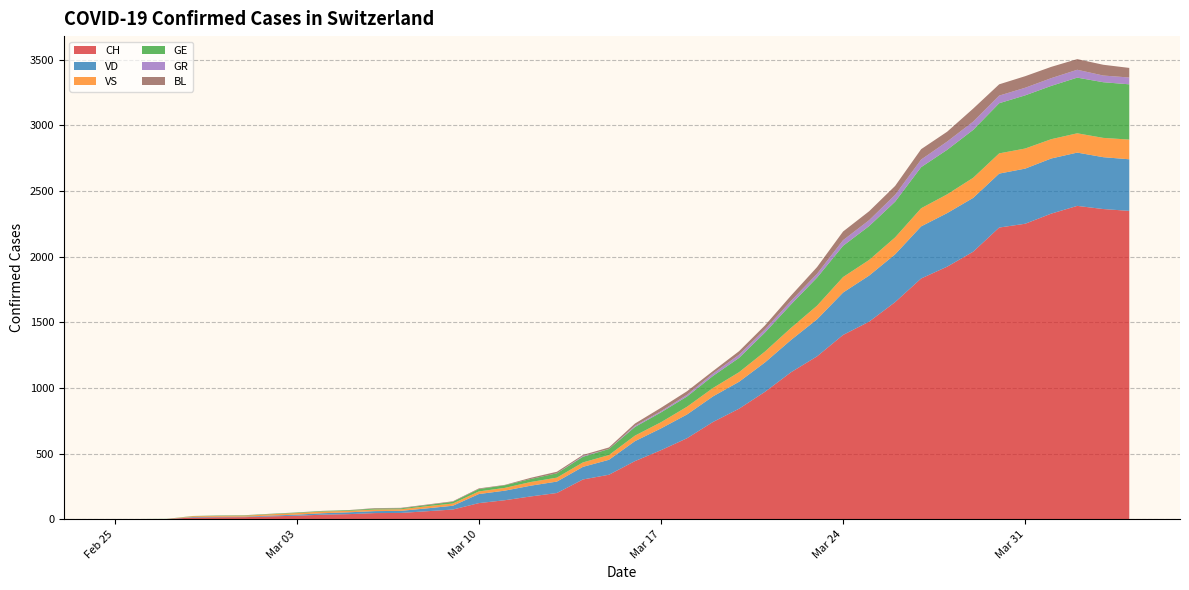

Reading left to right, list all the values displayed in this chart.

CH: 0=0	1=1	2=2	3=13	4=15	5=16	6=22	7=27	8=35	9=39	10=47	11=48	12=61	13=74	14=123	15=145	16=174	17=200	18=303	19=339	20=443	21=526	22=617	23=741	24=842	25=971	26=1120	27=1241	28=1404	29=1505	30=1654	31=1834	32=1924	33=2038	34=2222	35=2251	36=2328	37=2387	38=2363	39=2349
VD: 0=0	1=0	2=0	3=4	4=4	5=4	6=6	7=8	8=11	9=14	10=15	11=16	12=22	13=29	14=69	15=73	16=82	17=87	18=96	19=114	20=152	21=166	22=181	23=195	24=205	25=224	26=246	27=282	28=323	29=351	30=364	31=397	32=408	33=410	34=411	35=420	36=420	37=406	38=395	39=393
VS: 0=0	1=0	2=0	3=6	4=6	5=7	6=10	7=12	8=13	9=11	10=12	11=12	12=16	13=17	14=20	15=21	16=28	17=30	18=34	19=36	20=42	21=47	22=59	23=64	24=73	25=83	26=92	27=104	28=118	29=119	30=129	31=138	32=143	33=153	34=154	35=153	36=147	37=147	38=147	39=150
GE: 0=0	1=1	2=1	3=2	4=3	5=3	6=3	7=4	8=4	9=5	10=7	11=7	12=9	13=13	14=18	15=20	16=23	17=33	18=43	19=46	20=66	21=75	22=78	23=92	24=109	25=145	26=179	27=214	28=238	29=258	30=272	31=313	32=339	33=365	34=382	35=405	36=406	37=424	38=424	39=421
GR: 0=0	1=0	2=0	3=0	4=0	5=0	6=0	7=0	8=0	9=0	10=0	11=0	12=0	13=0	14=0	15=0	16=0	17=0	18=6	19=0	20=9	21=9	22=13	23=18	24=24	25=24	26=27	27=29	28=43	29=45	30=52	31=58	32=63	33=63	34=58	35=58	36=59	37=60	38=51	39=52
BL: 0=0	1=0	2=0	3=0	4=1	5=1	6=1	7=1	8=1	9=1	10=4	11=4	12=4	13=4	14=5	15=3	16=9	17=12	18=8	19=12	20=17	21=26	22=27	23=19	24=27	25=30	26=40	27=51	28=66	29=68	30=68	31=79	32=75	33=99	34=86	35=88	36=86	37=81	38=82	39=73